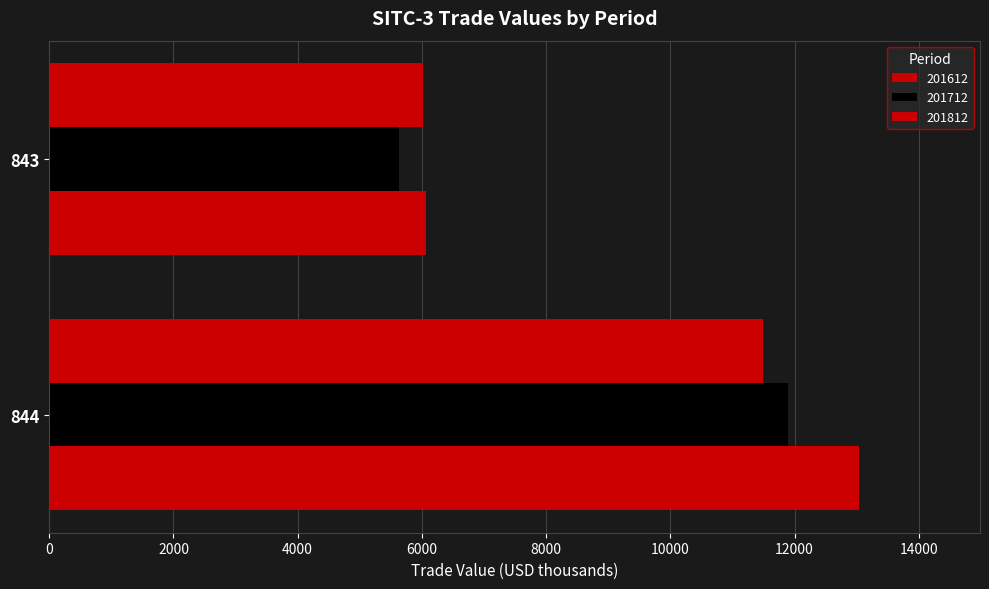

How many data points in 201712 are less than 11887?

1